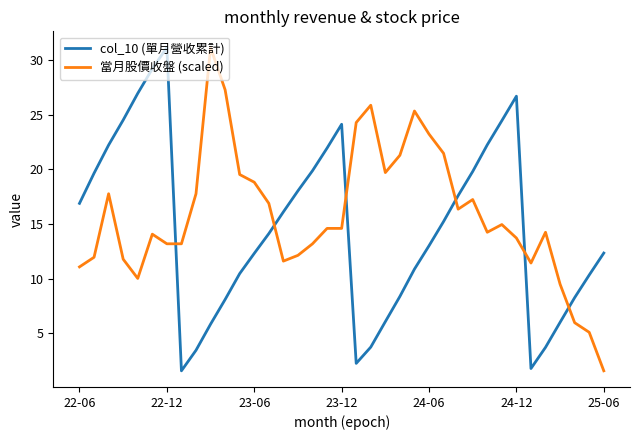

Which series has the largest total across all categories?

當月股價收盤 (scaled)